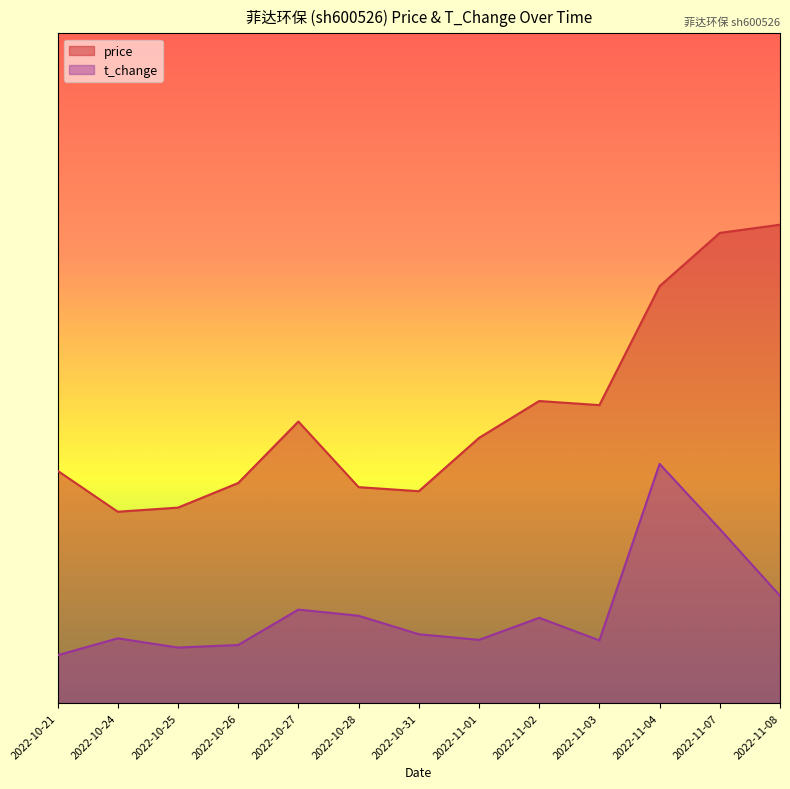

Is it true that price equals 5.3 at 2022-11-01?

True